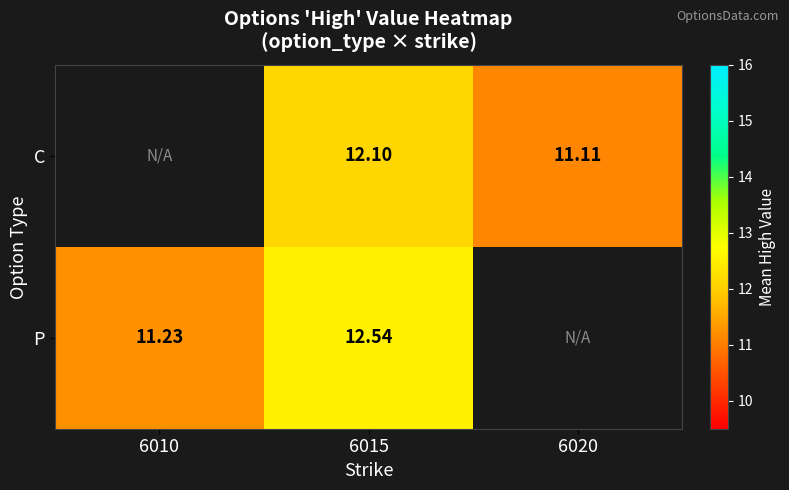

At which category is the sum across all series the highest?

6015